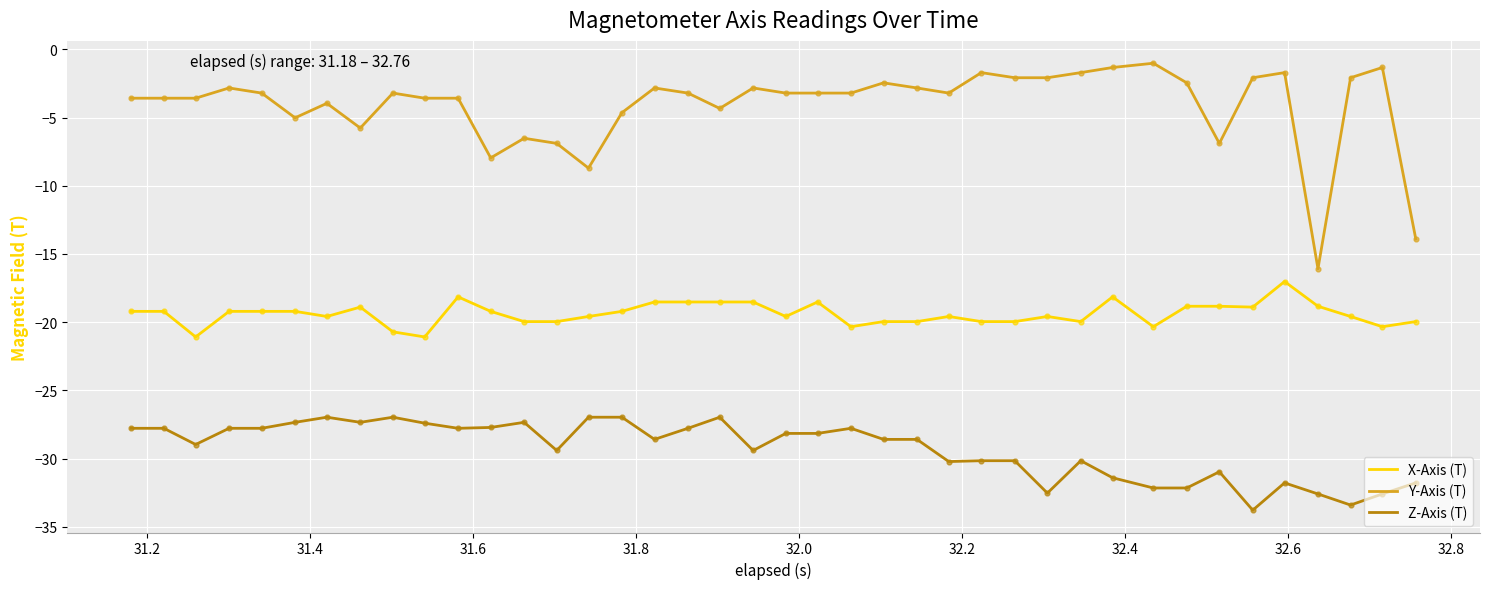

Which series has the largest total across all categories?

Y-Axis (T)